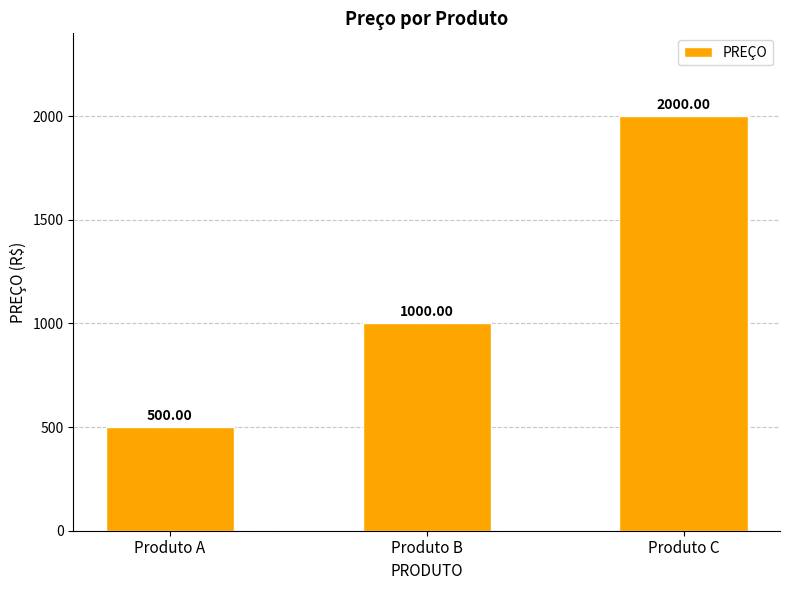

What is the change in value from Produto B to Produto C?

+1000